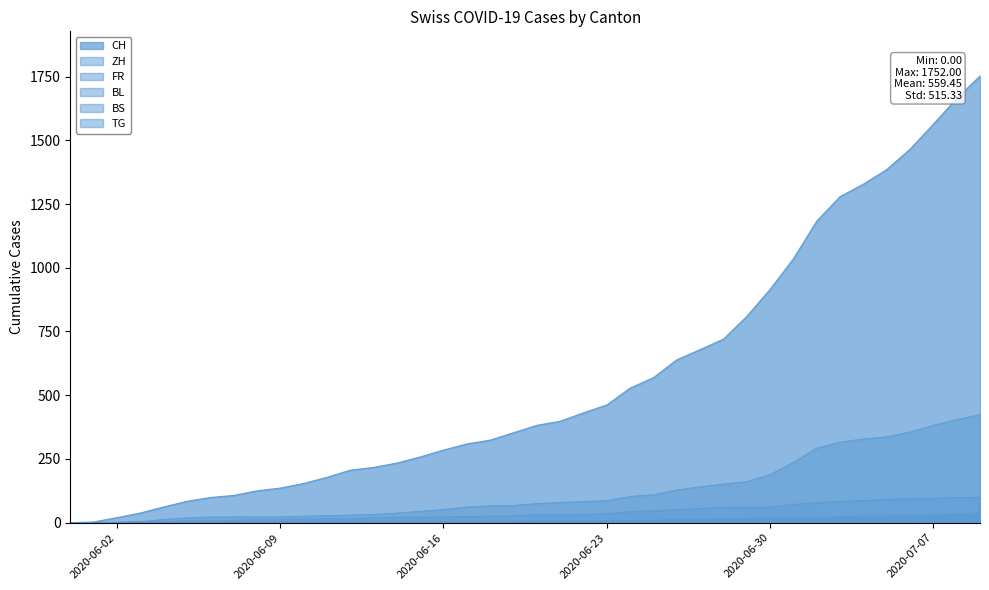

True or false: BL has a value of 5 at 2020-06-07.

False